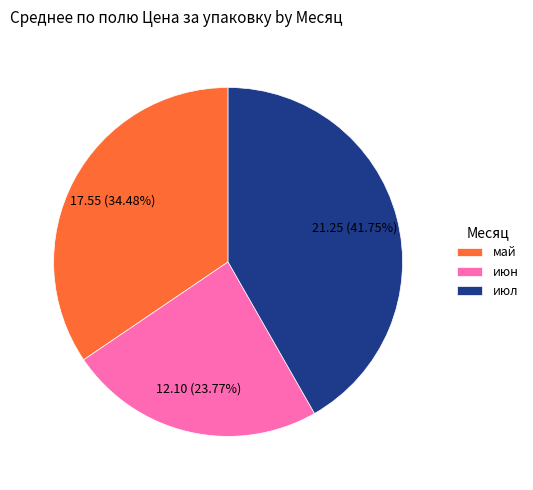

To the nearest percent, what portion does июл represent?

42%